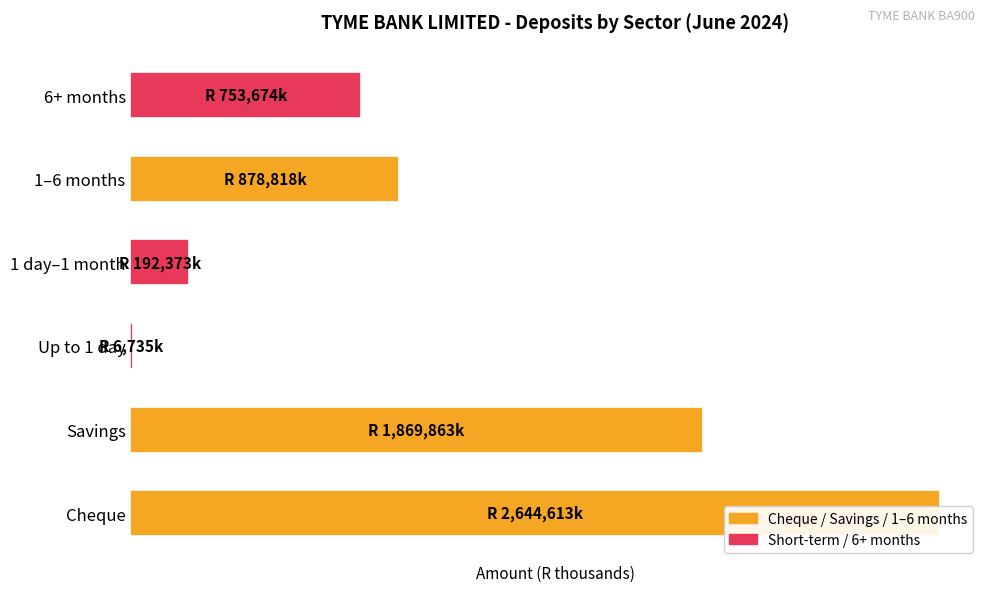

What is the value of the 5th bar from the left?

878818